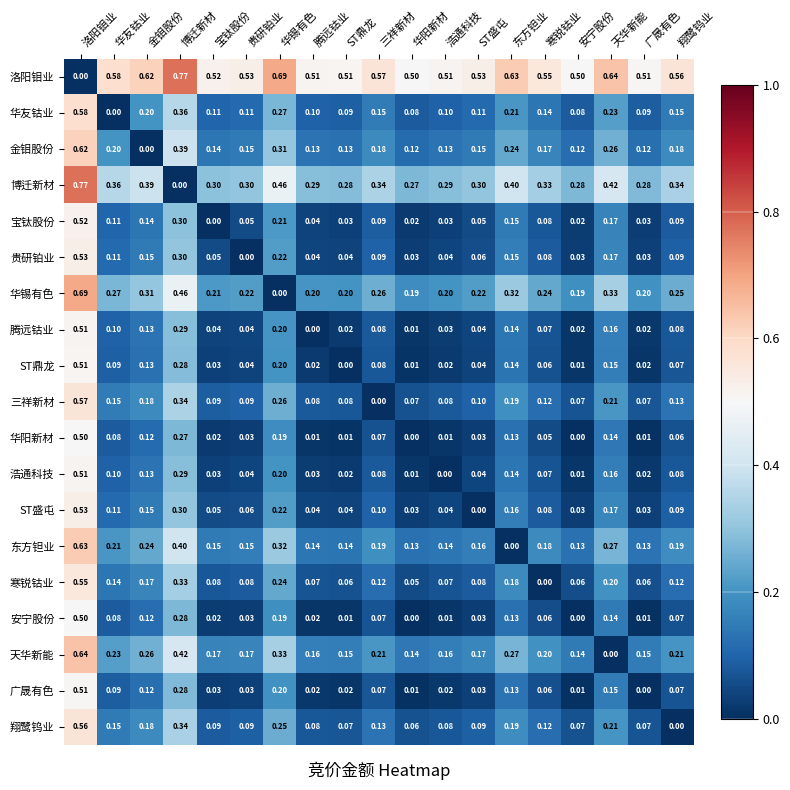

Which series has the largest total across all categories?

洛阳钼业